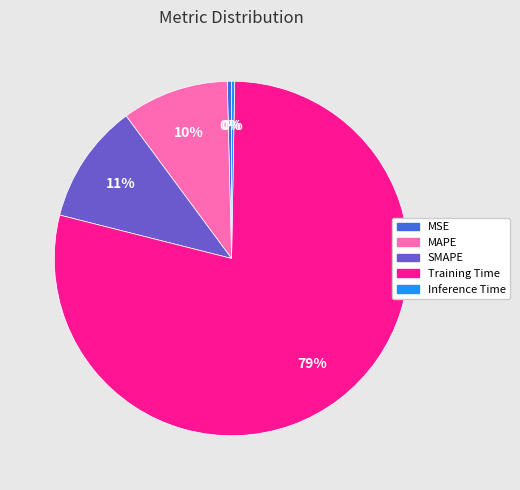

Is the sum of Training Time and MAPE greater than half?

Yes